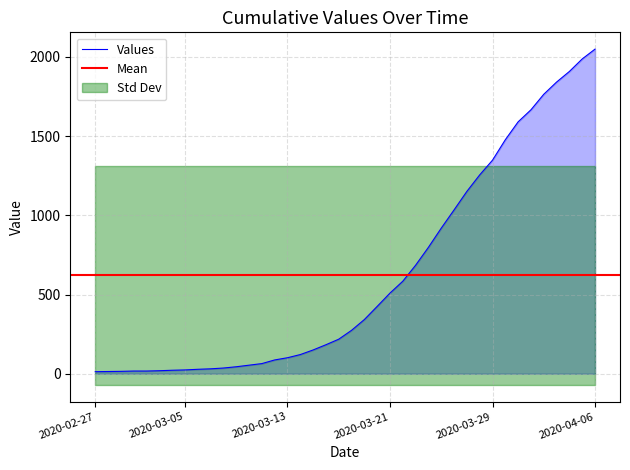

Approximately how many times larger is the value at 2020-03-04 compared to 2020-03-16?

0.1